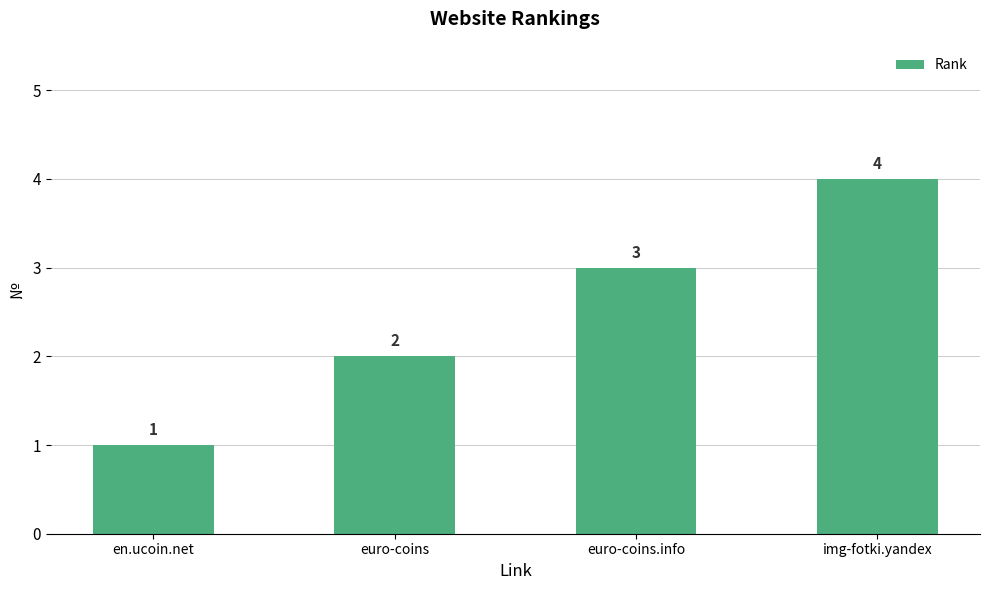

The chart shows a value of 3 at euro-coins.info. True or false?

True